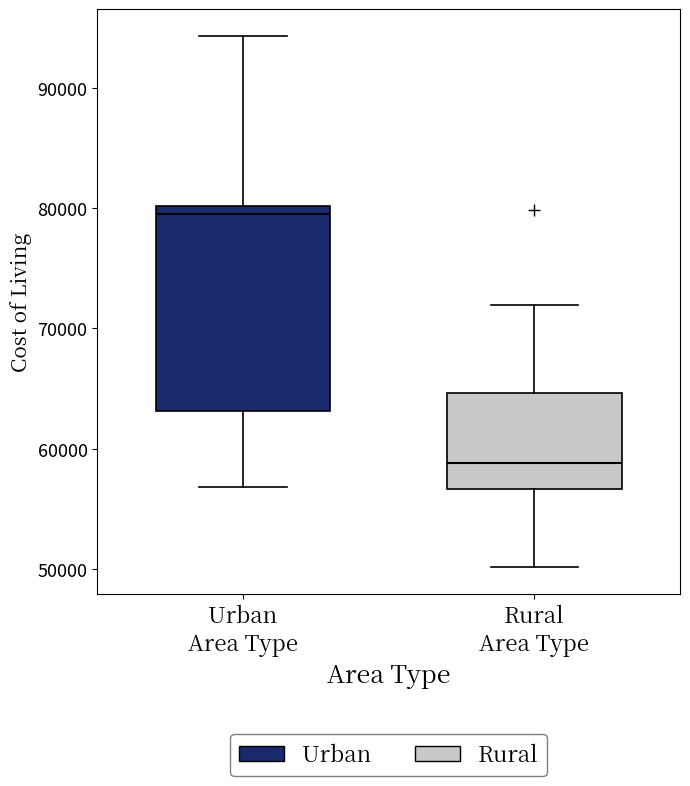

Reading left to right, read every box against the y-axis: the position of its median line, the range the box covers, and the ends of its whiskers. The values are not printed on the chart, so give them approximately, as read against the axis.

Urban Area Type: median 79000, box 63000 to 80000, whiskers 57000 to 94000
Rural Area Type: median 59000, box 57000 to 65000, whiskers 50000 to 72000